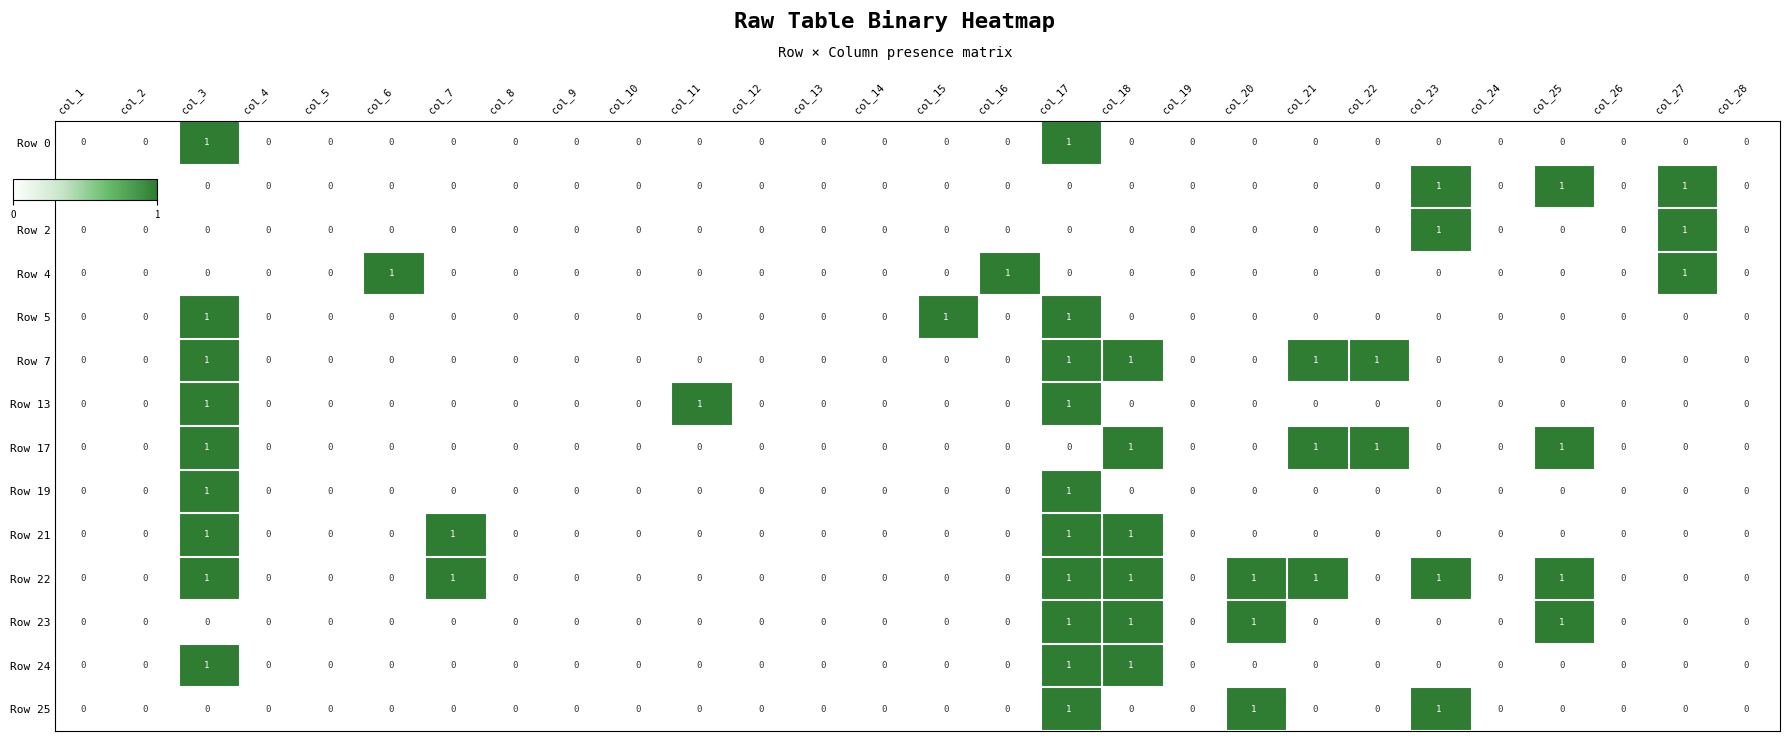

At which category is the sum across all series the highest?

col_17